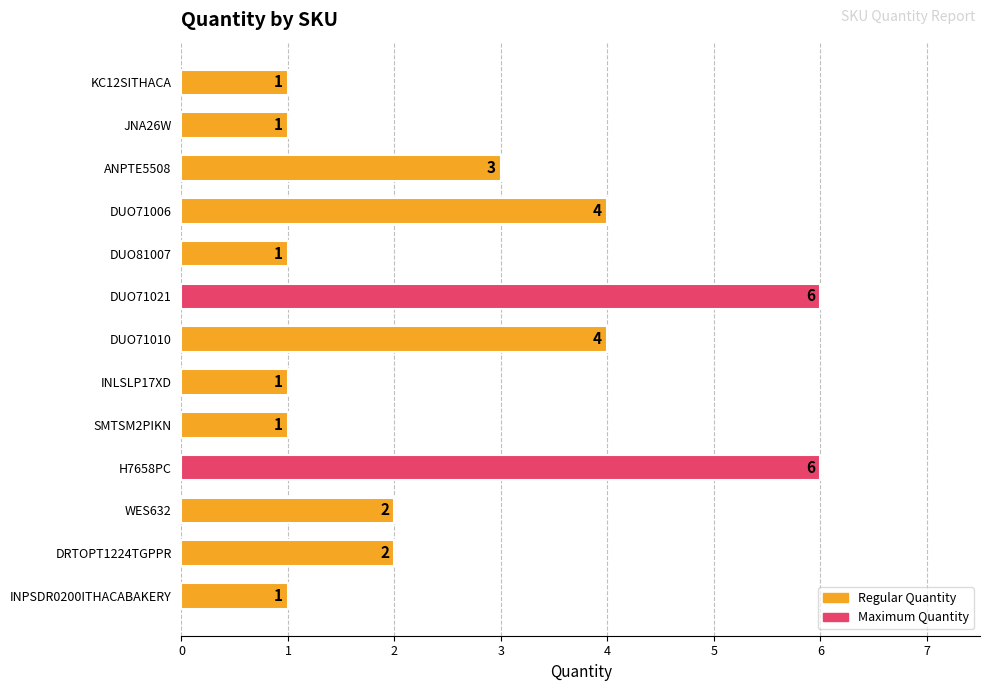

Is it true that the value at DUO71021 is 6?

True